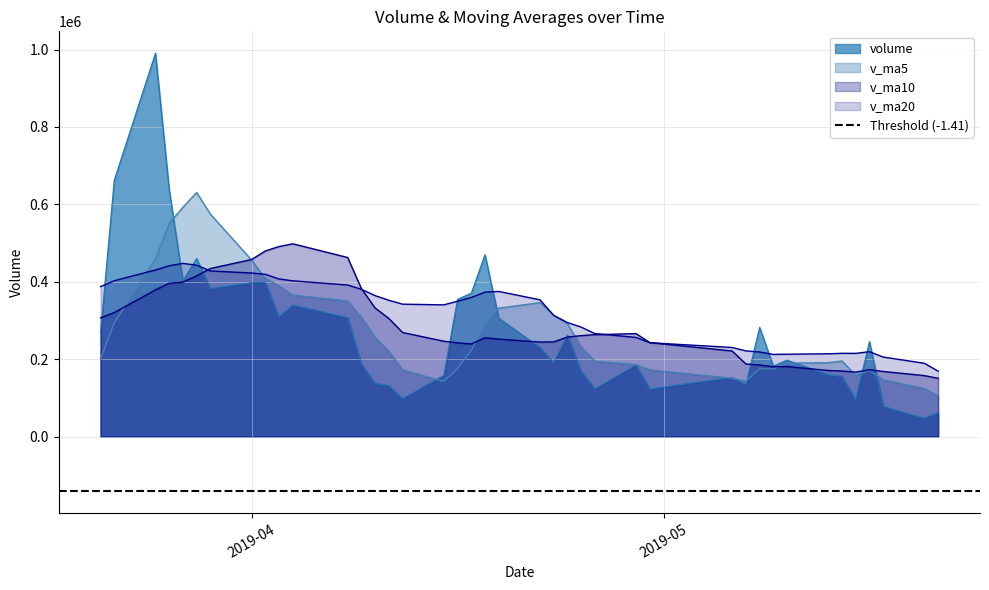

Reading left to right, transcribe all the data shown in this chart.

volume: 2019-05-21=61836.4	2019-05-20=46967.4	2019-05-17=77716.1	2019-05-16=245382.9	2019-05-15=95247.7	2019-05-14=155571.3	2019-05-13=159096.5	2019-05-10=197378.4	2019-05-09=182021.0	2019-05-08=281896.7	2019-05-07=133481.4	2019-05-06=152830.4	2019-04-30=122830.5	2019-04-29=184831.8	2019-04-26=122934.7	2019-04-25=168548.0	2019-04-24=262432.6	2019-04-23=190433.7	2019-04-22=229956.0	2019-04-19=305613.5	2019-04-18=469552.0	2019-04-17=370251.0	2019-04-16=354554.8	2019-04-15=157799.0	2019-04-12=97995.2	2019-04-11=131909.5	2019-04-10=136822.0	2019-04-09=186581.7	2019-04-08=307081.4	2019-04-04=339730.3	2019-04-03=309034.2	2019-04-02=398485.8	2019-04-01=397591.3	2019-03-29=382491.7	2019-03-28=460062.4	2019-03-27=402718.5	2019-03-26=637647.4	2019-03-25=990491.6	2019-03-22=662109.7	2019-03-21=268477.6
v_ma5: 2019-05-21=105430.1	2019-05-20=124177.1	2019-05-17=146602.9	2019-05-16=170535.4	2019-05-15=157863.0	2019-05-14=195192.8	2019-05-13=190774.8	2019-05-10=189521.6	2019-05-09=174612.0	2019-05-08=175174.1	2019-05-07=143381.8	2019-05-06=150395.1	2019-04-30=172315.5	2019-04-29=185836.1	2019-04-26=194861.0	2019-04-25=231396.7	2019-04-24=291597.5	2019-04-23=313161.2	2019-04-22=345985.4	2019-04-19=331554.0	2019-04-18=290030.4	2019-04-17=222501.9	2019-04-16=175816.1	2019-04-15=142221.5	2019-04-12=172078.0	2019-04-11=220425.0	2019-04-10=255849.9	2019-04-09=308182.7	2019-04-08=350384.6	2019-04-04=365466.7	2019-04-03=389533.1	2019-04-02=408270.0	2019-04-01=456102.3	2019-03-29=574682.3	2019-03-28=630605.9	2019-03-27=592289.0	2019-03-26=550650.8	2019-03-25=458620.5	2019-03-22=293598.8	2019-03-21=199987.6
v_ma10: 2019-05-21=150311.5	2019-05-20=157475.9	2019-05-17=168062.2	2019-05-16=172573.7	2019-05-15=166518.6	2019-05-14=169287.3	2019-05-13=170584.9	2019-05-10=180918.5	2019-05-09=180224.1	2019-05-08=185017.6	2019-05-07=187389.2	2019-05-06=220996.3	2019-04-30=242738.4	2019-04-29=265910.8	2019-04-26=263207.5	2019-04-25=260713.6	2019-04-24=257049.7	2019-04-23=244488.6	2019-04-22=244103.4	2019-04-19=251816.0	2019-04-18=255227.7	2019-04-17=239175.9	2019-04-16=241999.4	2019-04-15=246303.0	2019-04-12=268772.3	2019-04-11=304979.0	2019-04-10=332059.9	2019-04-09=382142.5	2019-04-08=462533.5	2019-04-04=498036.3	2019-04-03=490911.0	2019-04-02=479460.4	2019-04-01=457361.4	2019-03-29=434140.6	2019-03-28=415296.8	2019-03-27=399075.7	2019-03-26=395929.3	2019-03-25=378783.7	2019-03-22=320428.2	2019-03-21=306697.9
v_ma20: 2019-05-21=168850.3	2019-05-20=189236.1	2019-05-17=205400.3	2019-05-16=219242.2	2019-05-15=214863.0	2019-05-14=215000.4	2019-05-13=213817.3	2019-05-10=212703.6	2019-05-09=212163.8	2019-05-08=218416.8	2019-05-07=221308.5	2019-05-06=230086.1	2019-04-30=242368.9	2019-04-29=256106.9	2019-04-26=265989.9	2019-04-25=282846.3	2019-04-24=294554.8	2019-04-23=313315.6	2019-04-22=353318.5	2019-04-19=374926.2	2019-04-18=373069.3	2019-04-17=359318.2	2019-04-16=349680.4	2019-04-15=340221.8	2019-04-12=342034.5	2019-04-11=352027.3	2019-04-10=363994.6	2019-04-09=380463.1	2019-04-08=391480.8	2019-04-04=402367.1	2019-04-03=407177.0	2019-04-02=419128.5	2019-04-01=422534.5	2019-03-29=427777.3	2019-03-28=442723.2	2019-03-27=447381.8	2019-03-26=441296.8	2019-03-25=430307.7	2019-03-22=402666.9	2019-03-21=387384.7